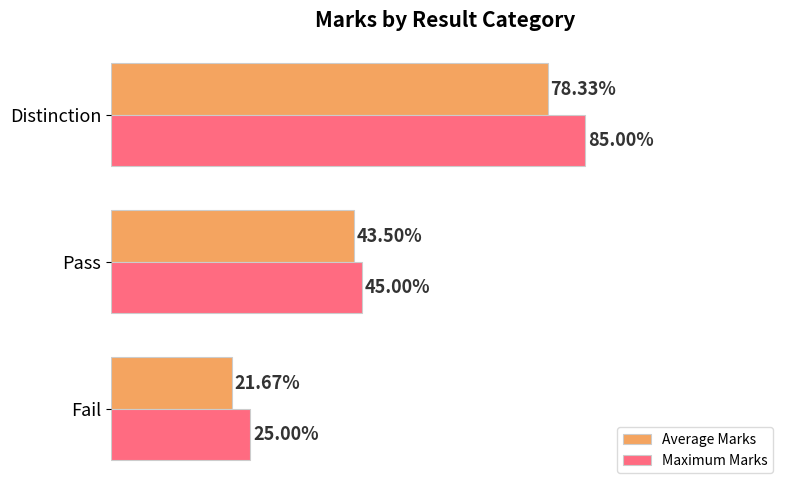

Rank the series by their maximum value, from lowest to highest.

Average Marks, Maximum Marks